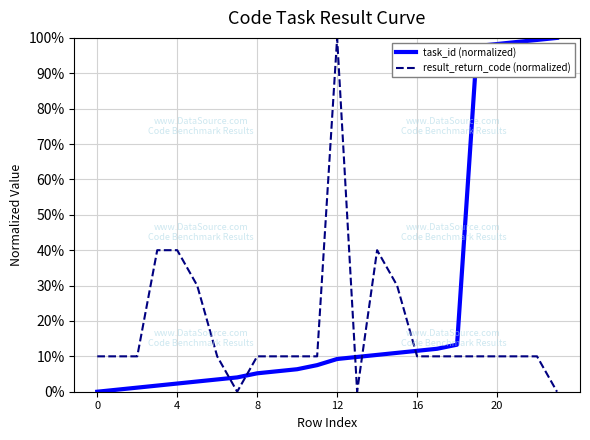

List the series in order of their overall mean, lowest first.

result_return_code (normalized), task_id (normalized)